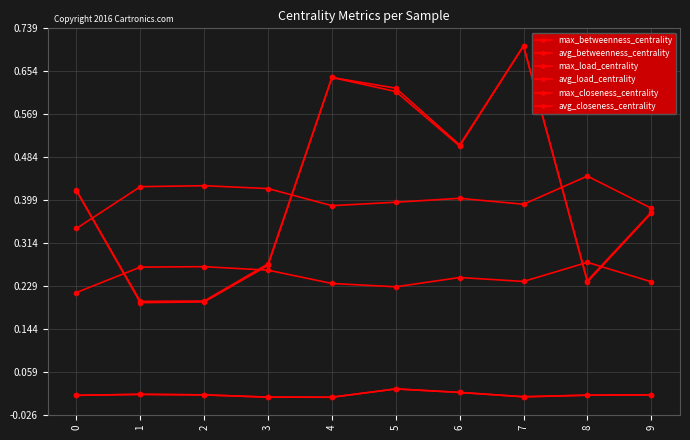

Is this an area chart (filled region under the line)?

No